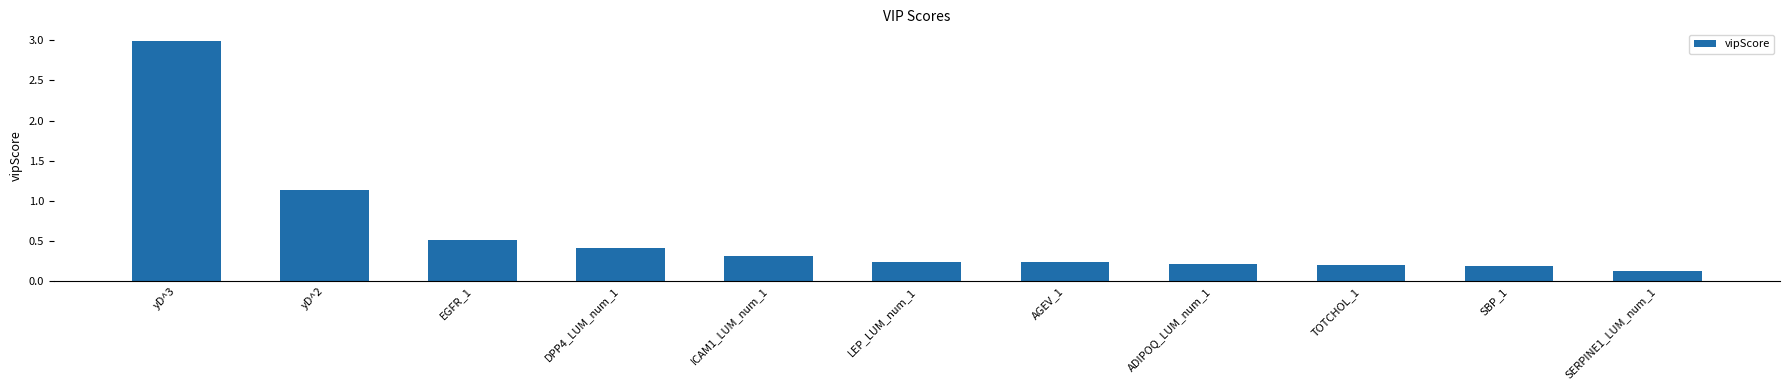

Count the number of data series in this chart.

1